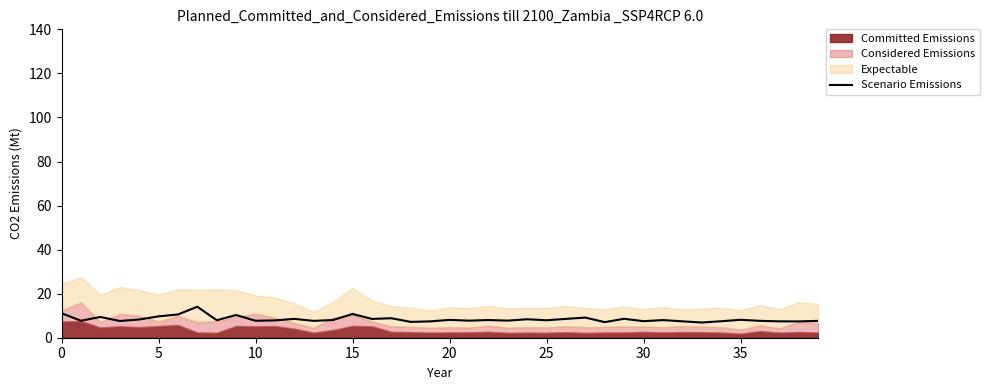

What is the difference between the values at 10 and 9?

2.6